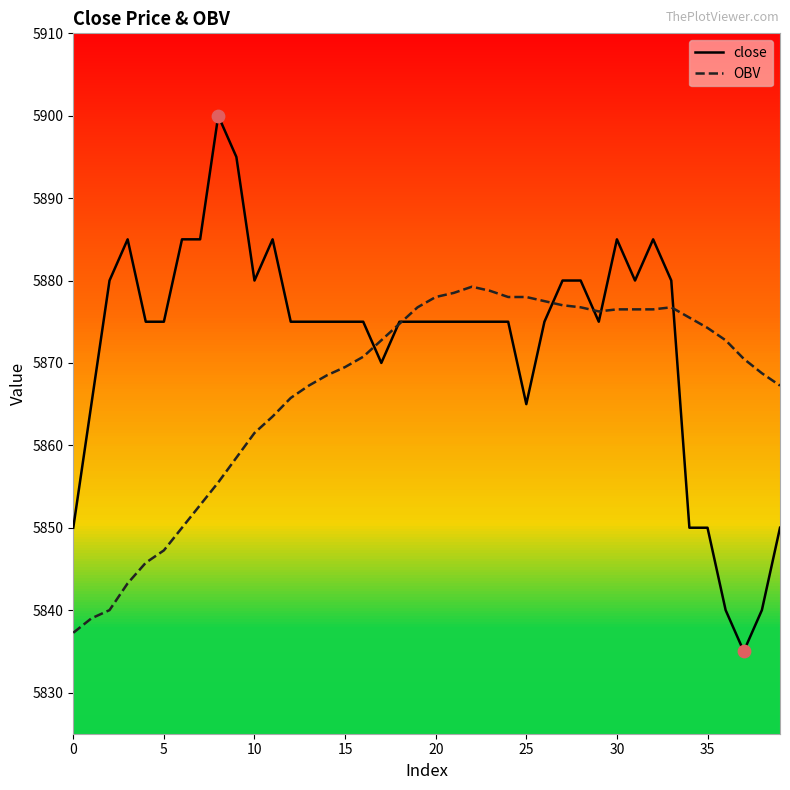

At how many categories does at least one series exceed 5888?

2